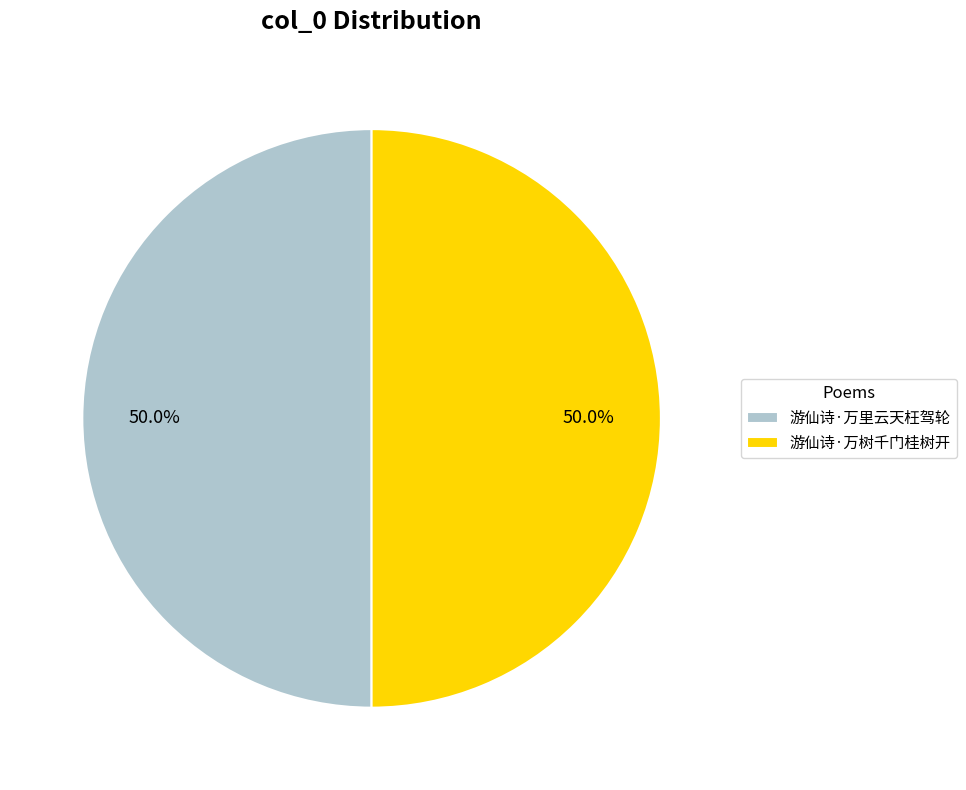

What is the total percentage of 游仙诗·万树千门桂树开 and 游仙诗·万里云天枉驾轮?

100.0%